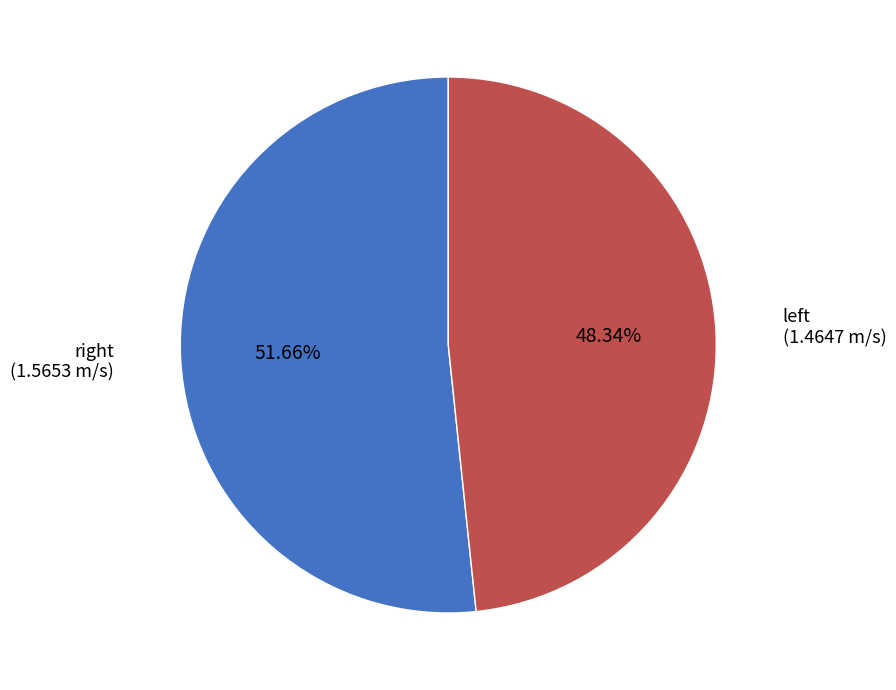

To the nearest percent, what is the difference between the largest and smallest slice percentages?

3%